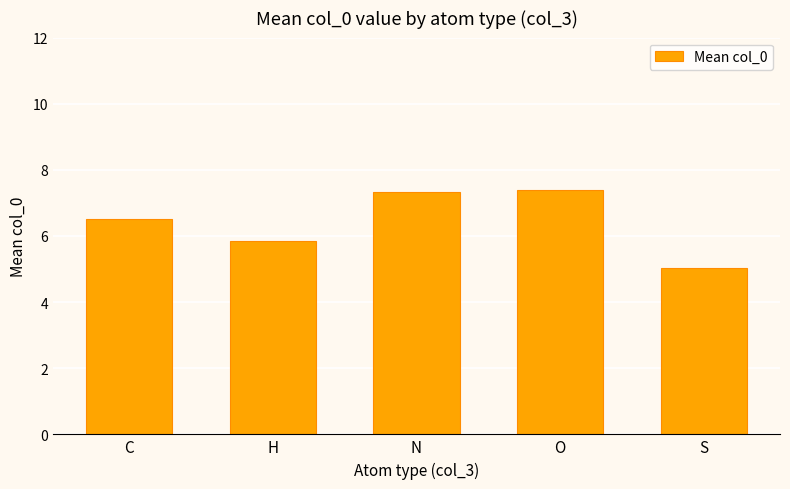

Where is the data nearest to the value 6?

H